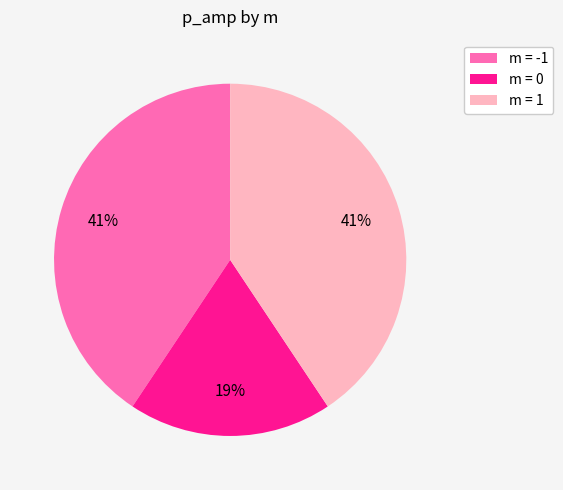

Count the number of slices in the pie.

3